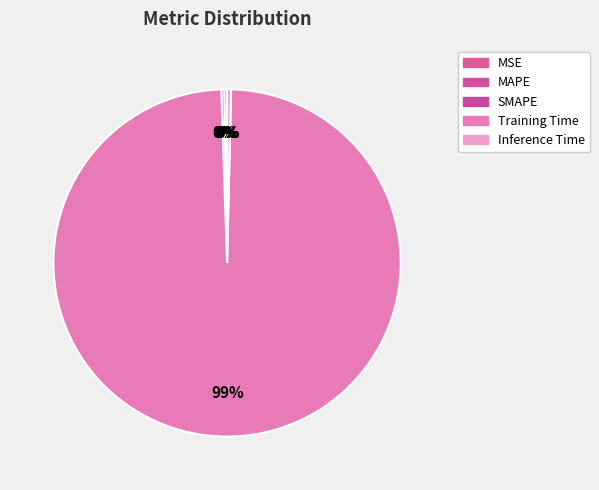

Is it true that MSE is 0% of the pie?

True